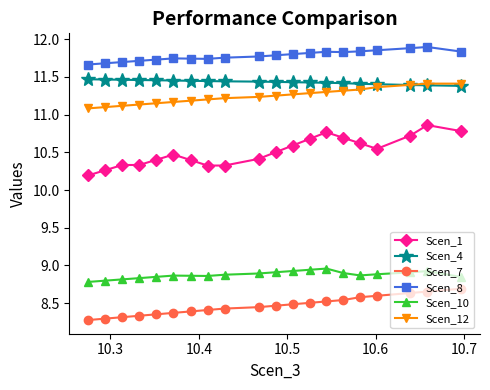

Which series has the widest spread of values?

Scen_1